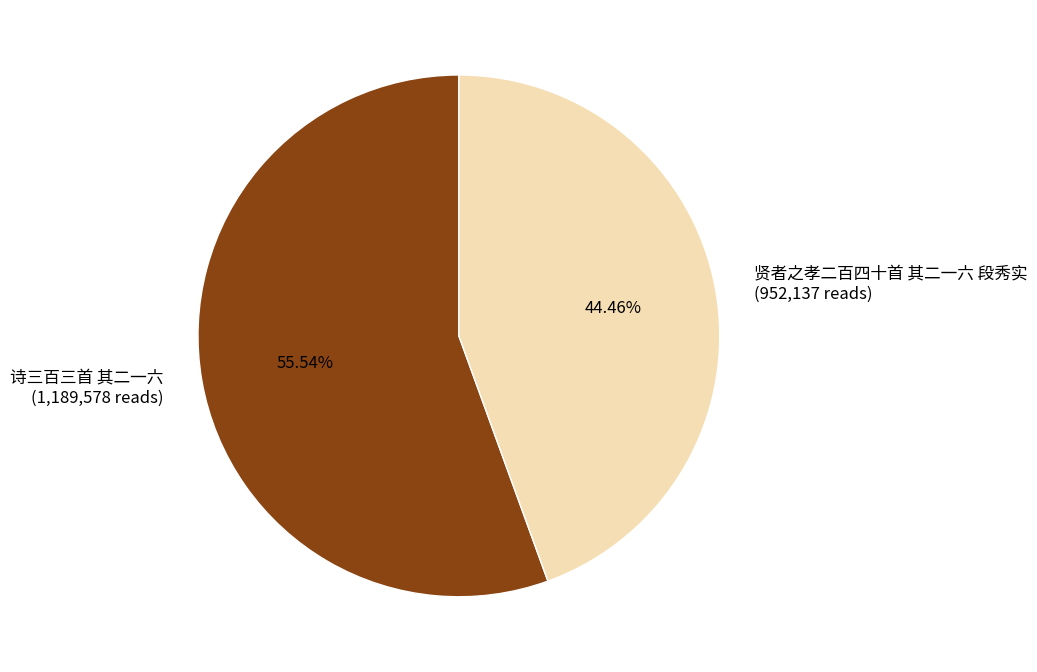

Combined, do 贤者之孝二百四十首 其二一六 段秀实 and 诗三百三首 其二一六 account for over 50%?

Yes